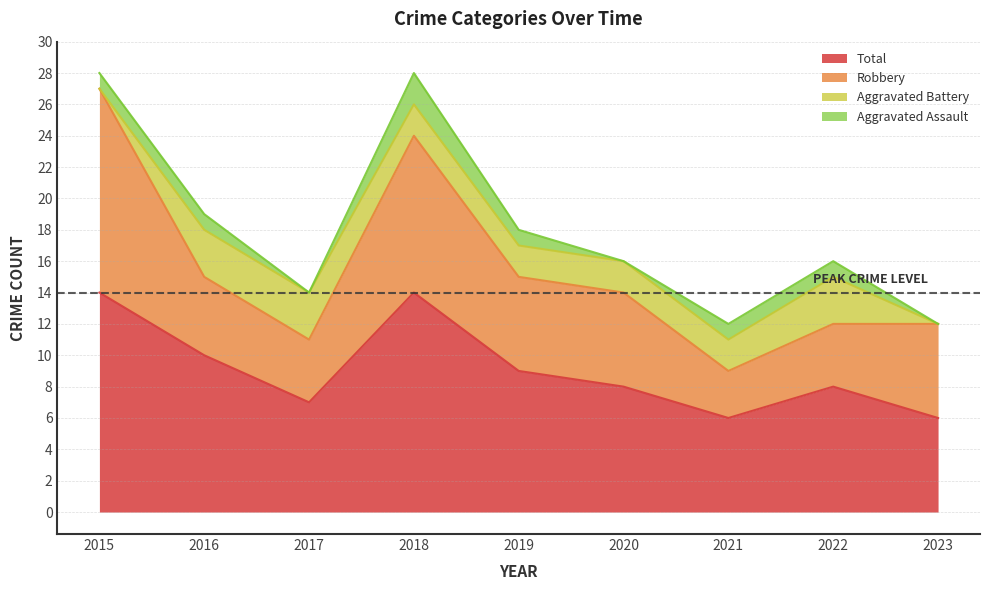

What is the value of the Robbery point at the 2nd from the left?

5